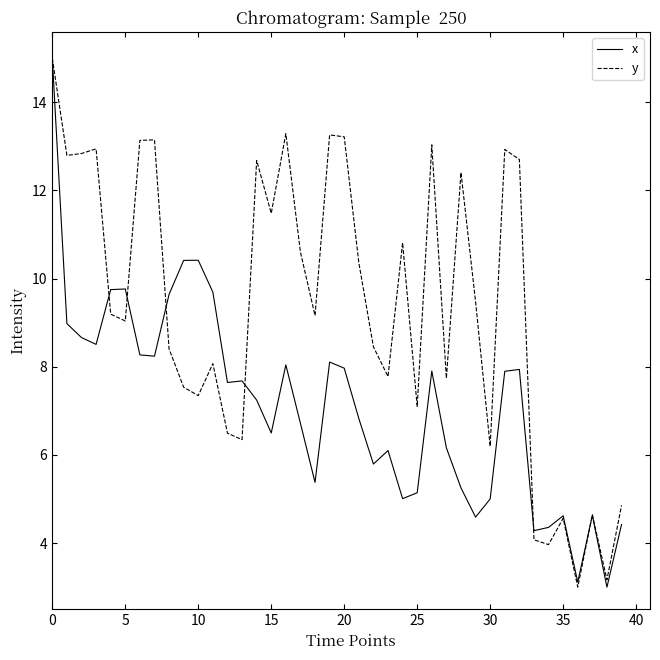

In x, how many points are lower than both neighbors (excluding endpoints)?

11